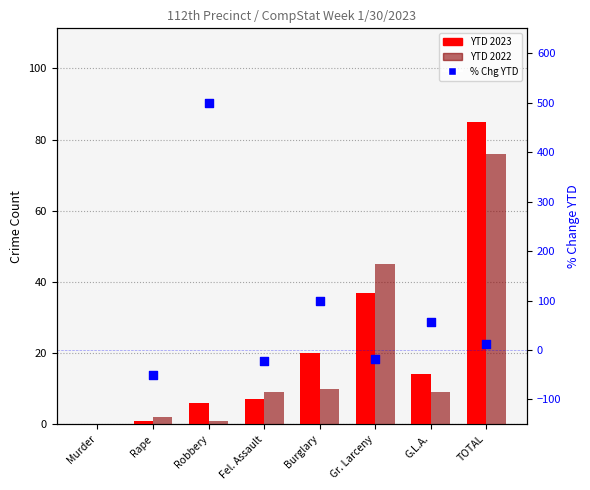

What is the total value across all series at Gr. Larceny?

82